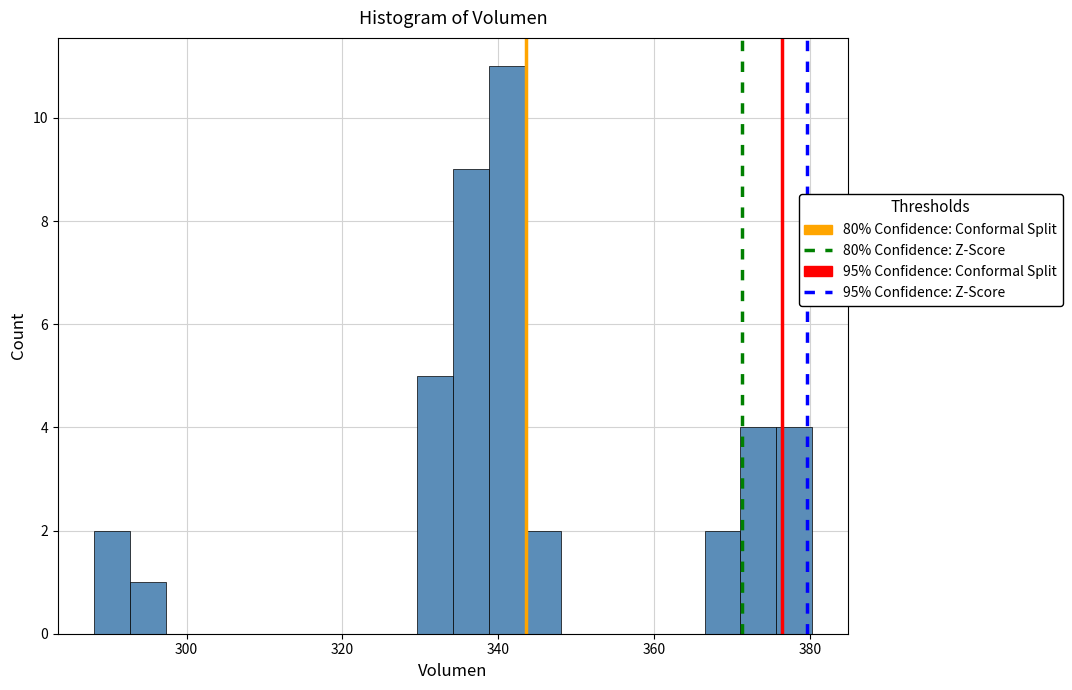

Around what value on the x-axis is the tallest bar? Give the approximate position of its centre, as read against the axis.

342